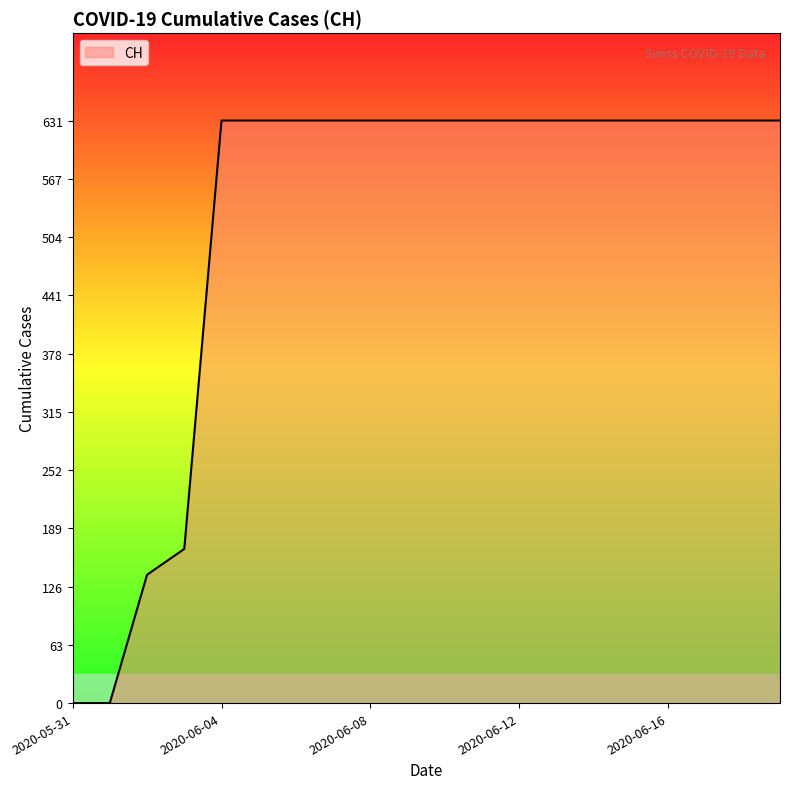

What is the maximum value shown in the chart?

631